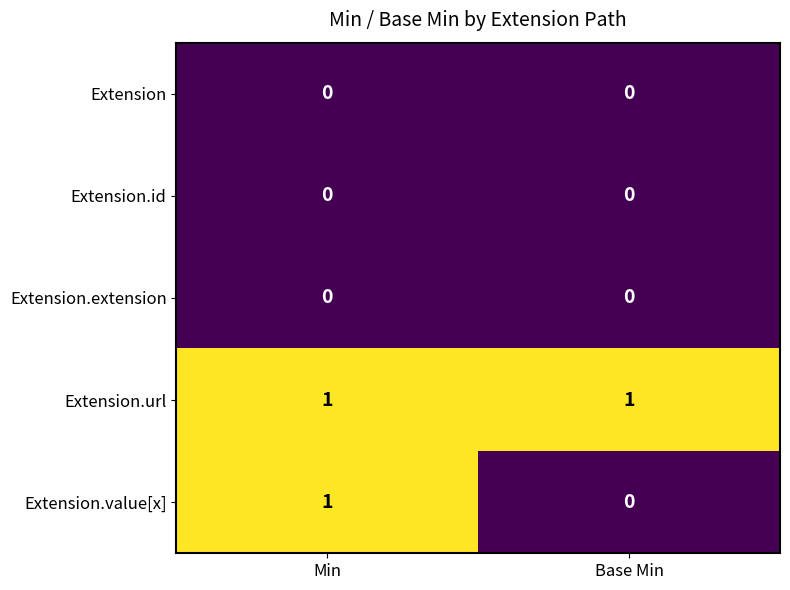

At which category is the sum across all series the highest?

Min